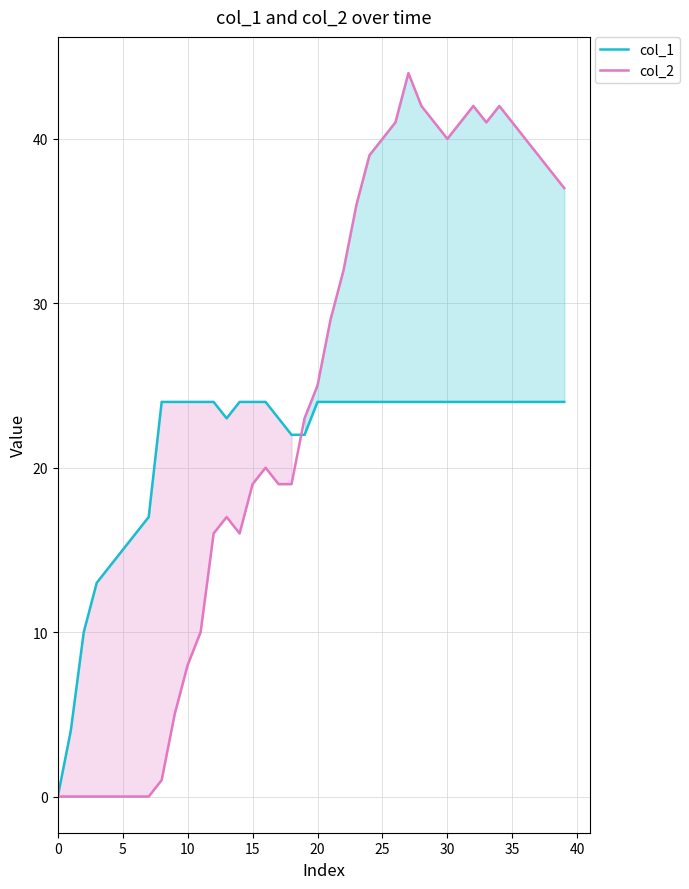

Which label corresponds to the largest value in the chart?

27